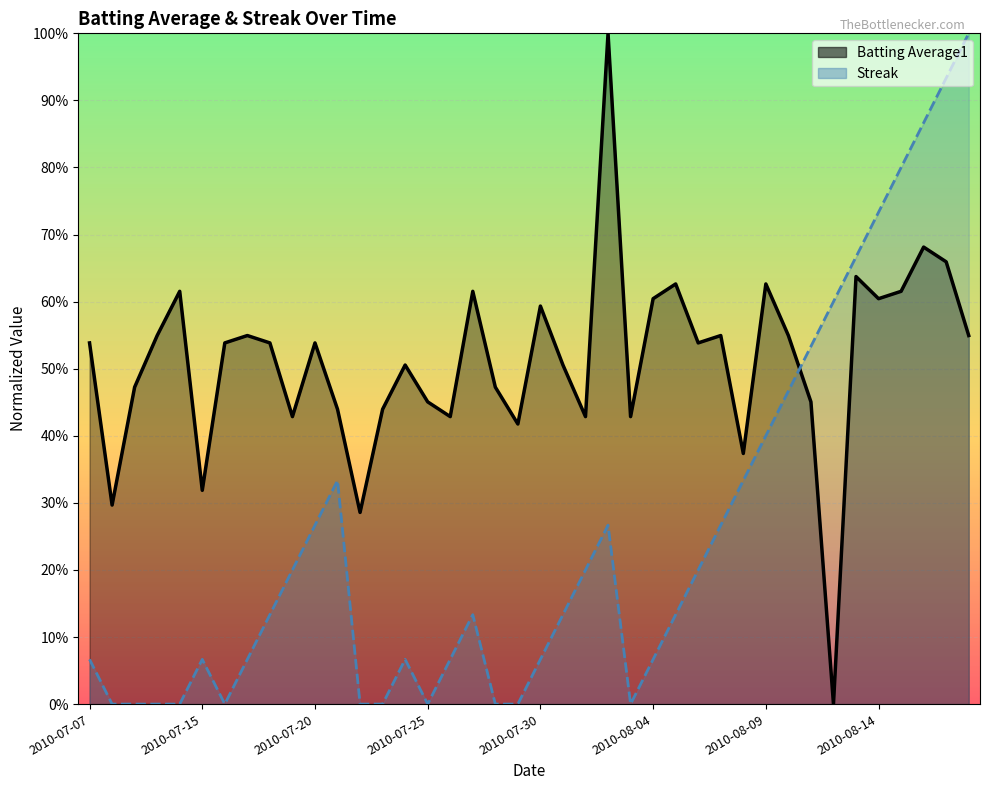

What is the difference between the maximum and second lowest values in the Batting Average1 series?

0.7